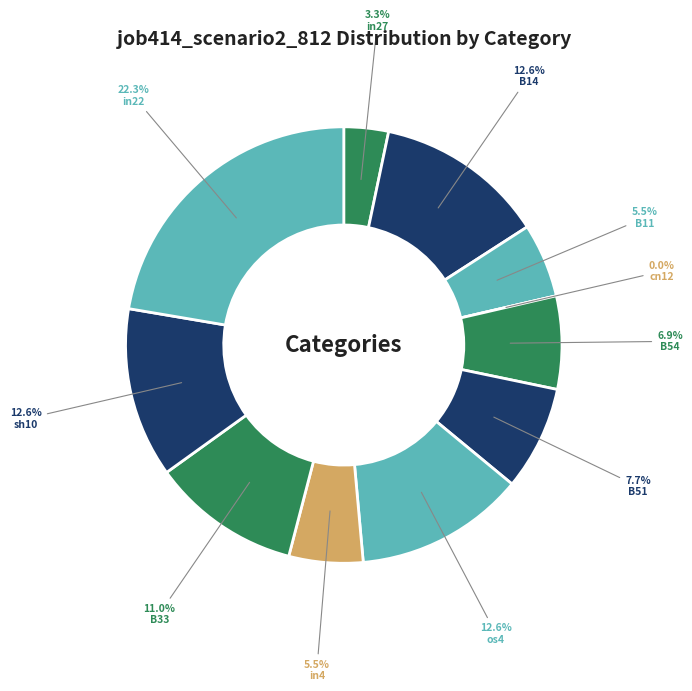

Count the number of slices in the pie.

11